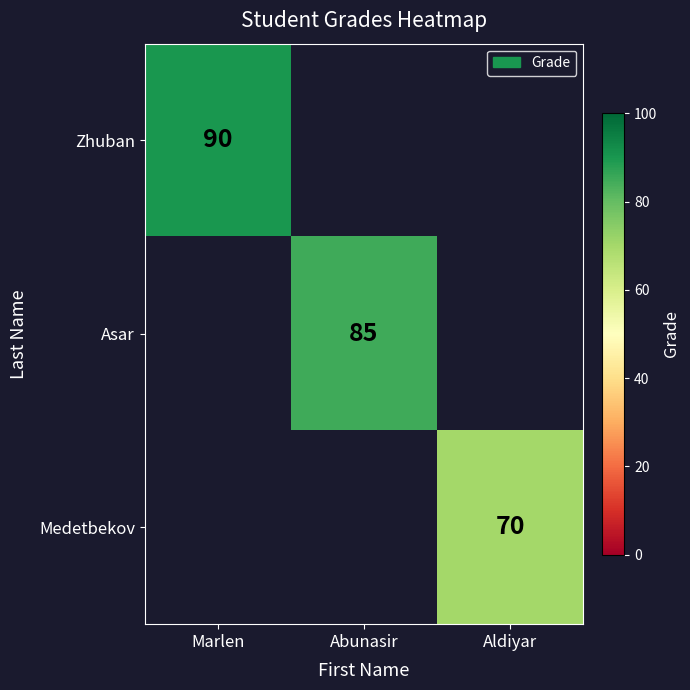

At which category does the chart reach its minimum across all series?

Aldiyar